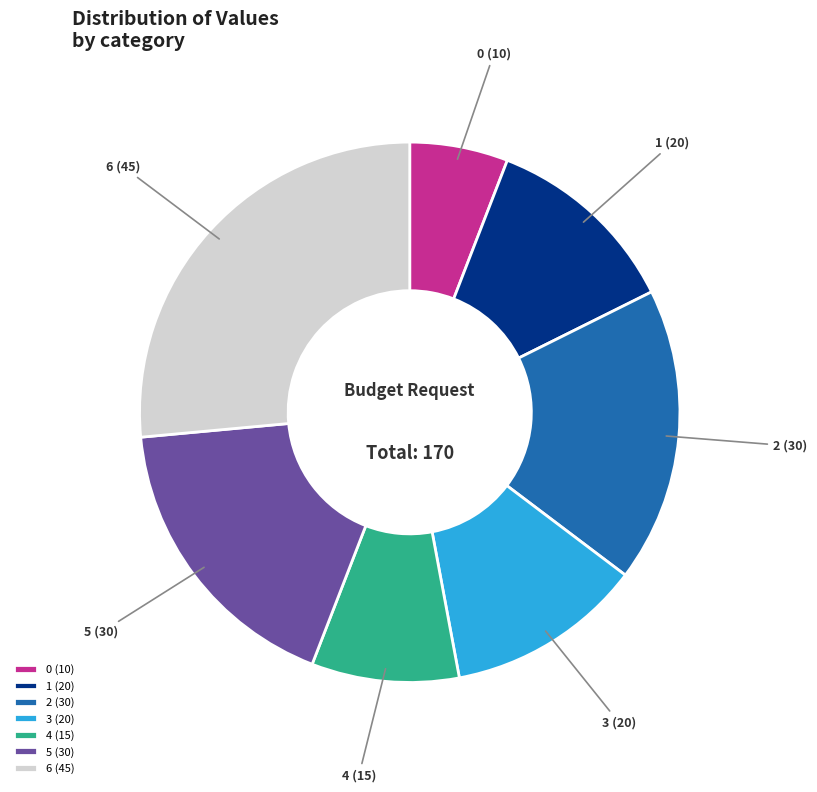

Do 0 (10) and 5 (30) together represent more than half of the pie?

No